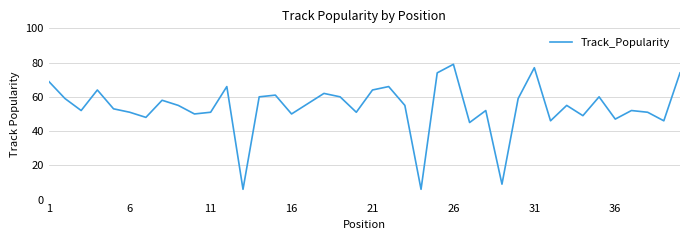

What is the maximum value shown in the chart?

79